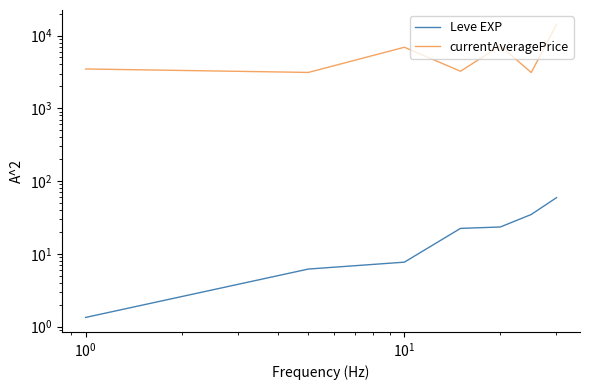

Which series has the largest total across all categories?

currentAveragePrice